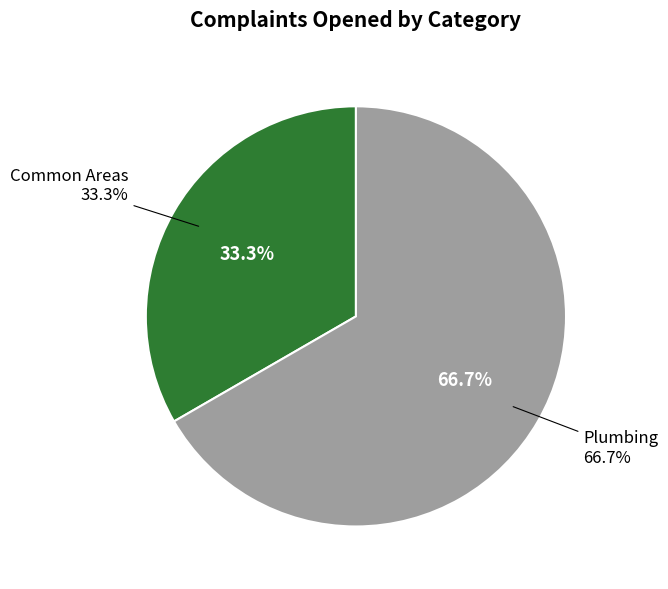

The Common Areas slice represents 33% of the pie. True or false?

True